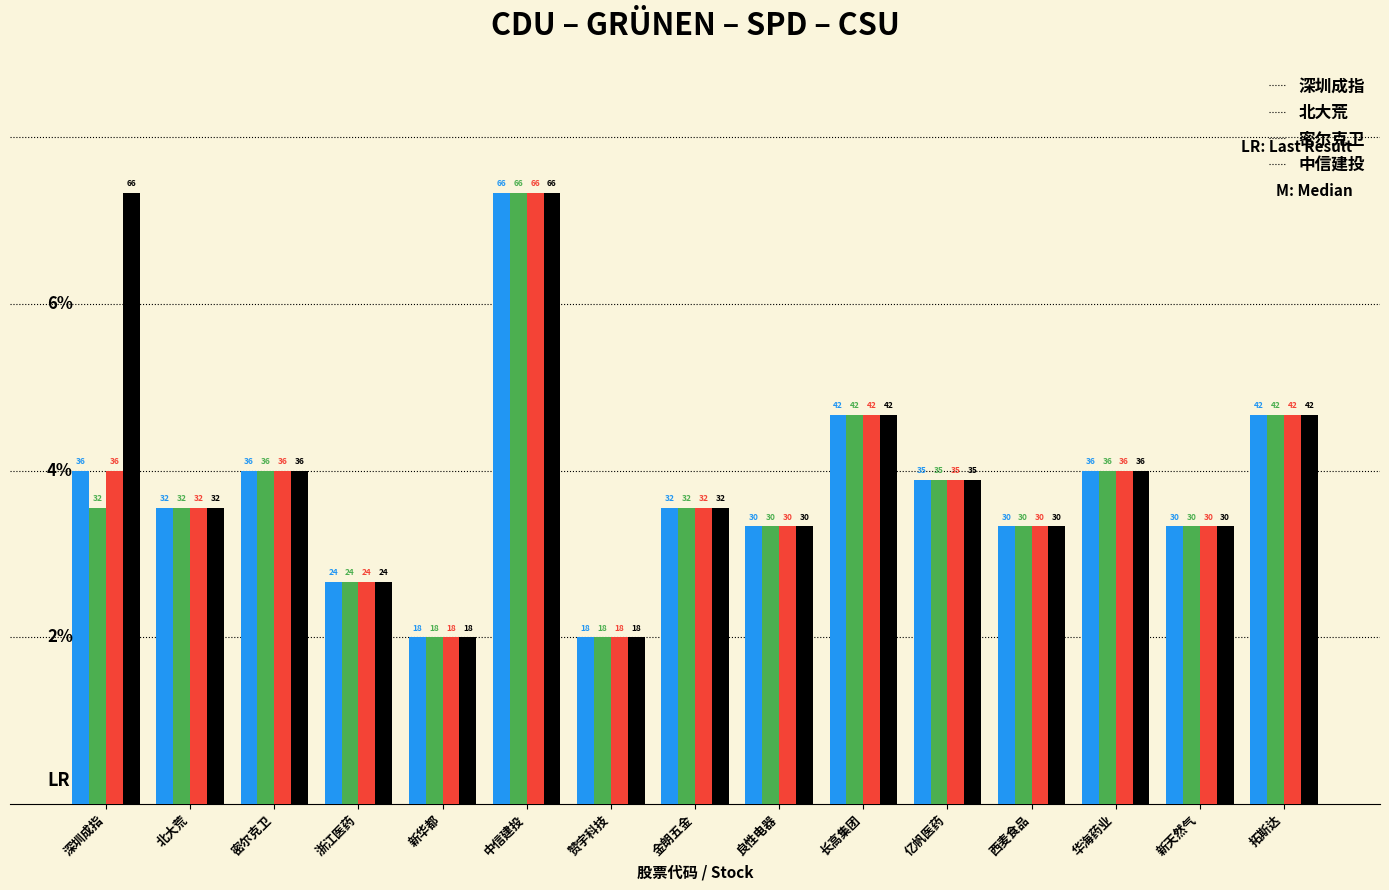

At which label does 中信建投 first exceed 32?

深圳成指